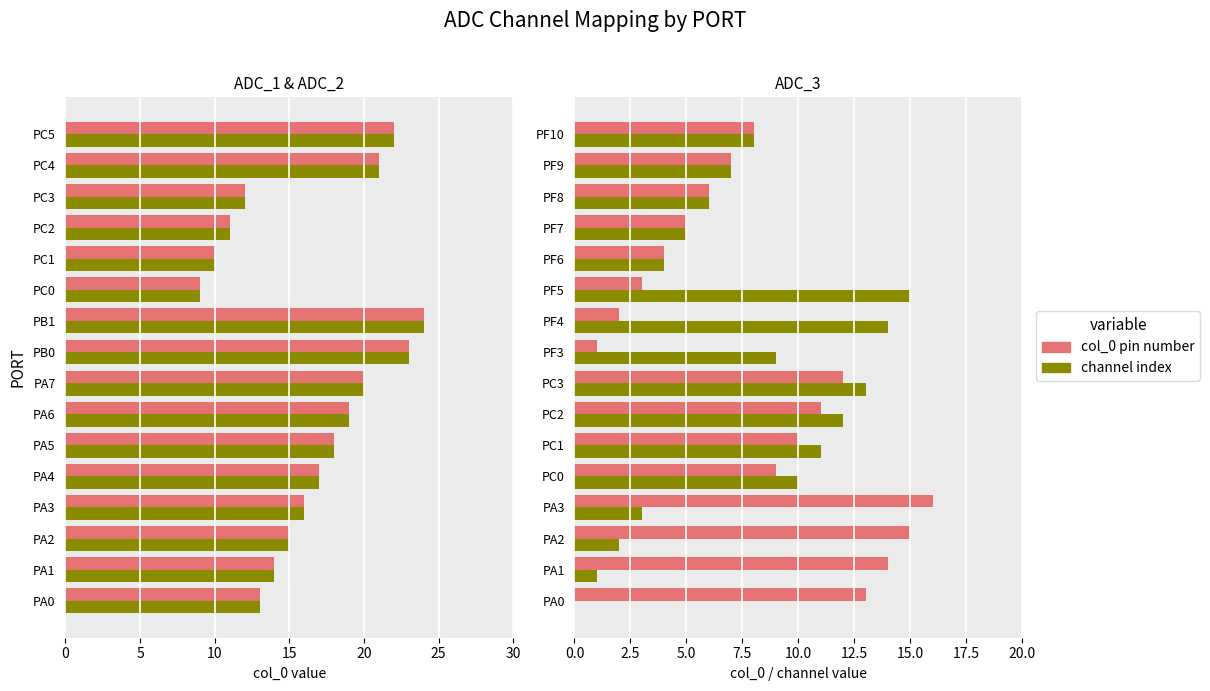

Which series changed the most between 5 and 10?

ADC_3 channel